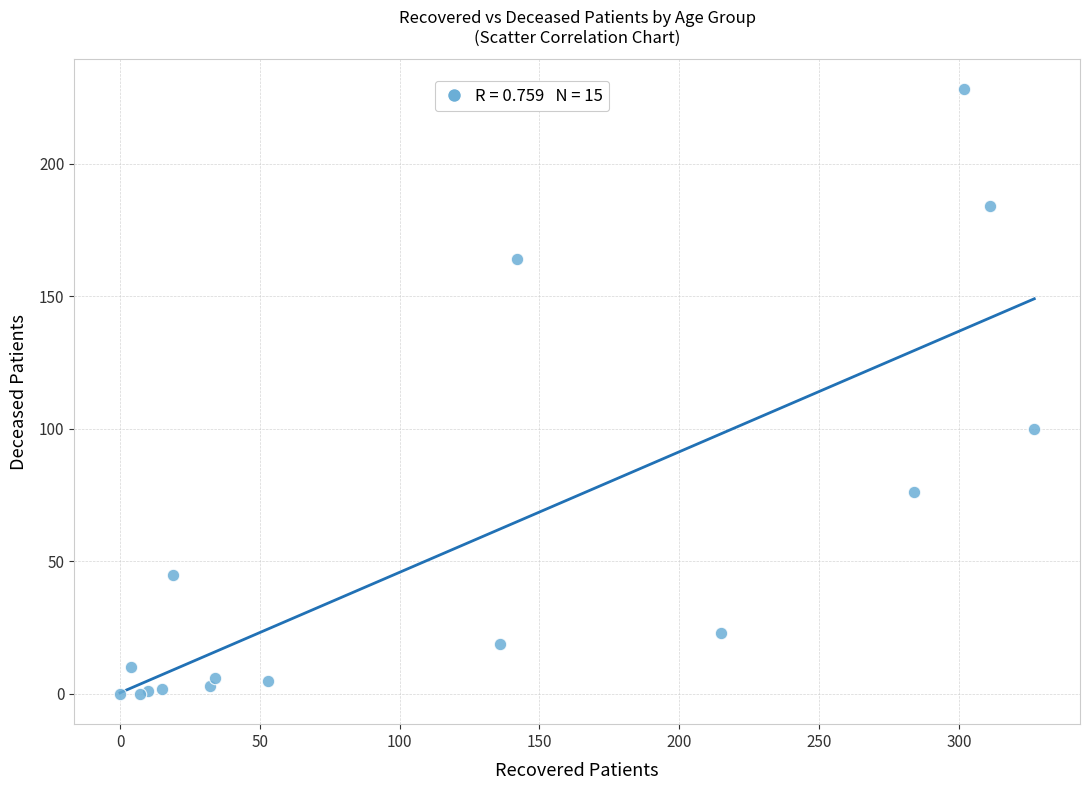

What Y value in the scatter plot is closest to 114?

100